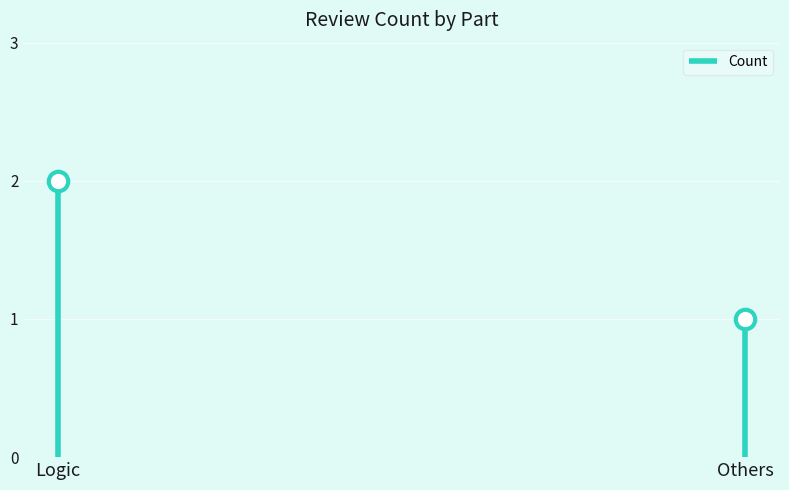

True or false: the data shows 2 at Others.

False